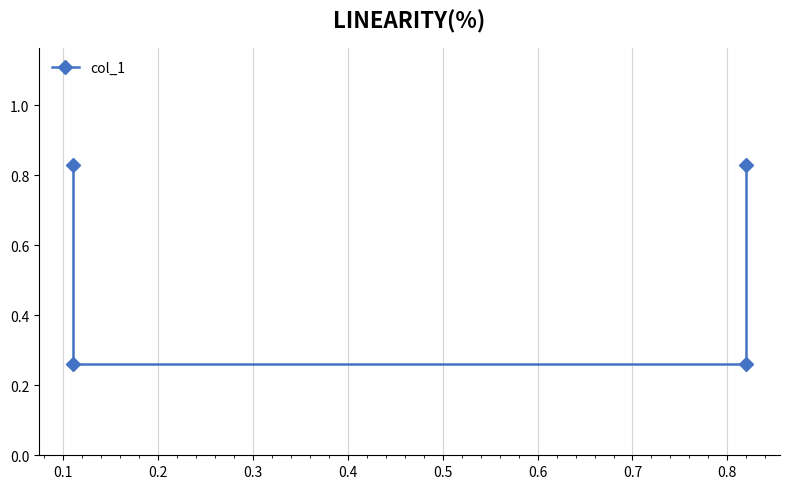

What is the average value?

0.5